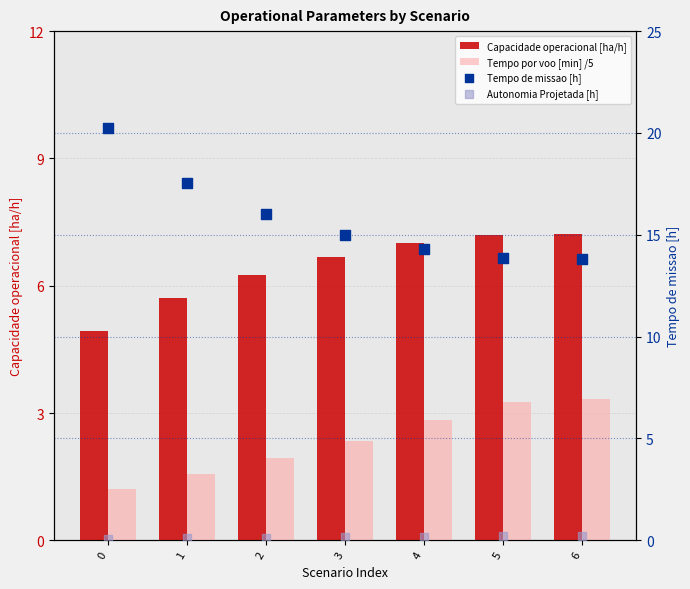

Which series contains the lowest Y value?

Autonomia Projetada [h]